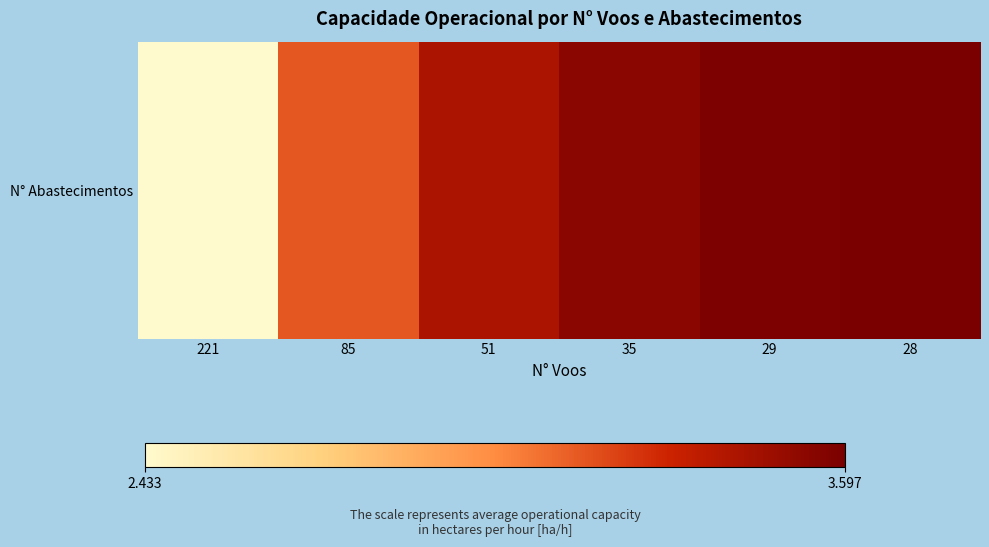

At which label does the data first exceed 3?

85